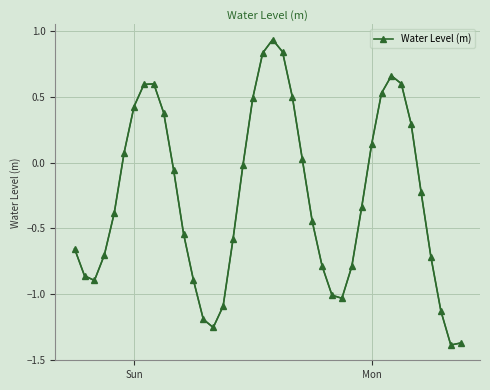

What is the difference between the second highest and minimum values?

2.2